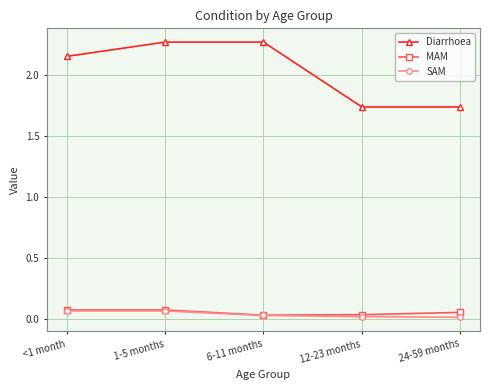

Which series changed the most between 6-11 months and 24-59 months?

Diarrhoea